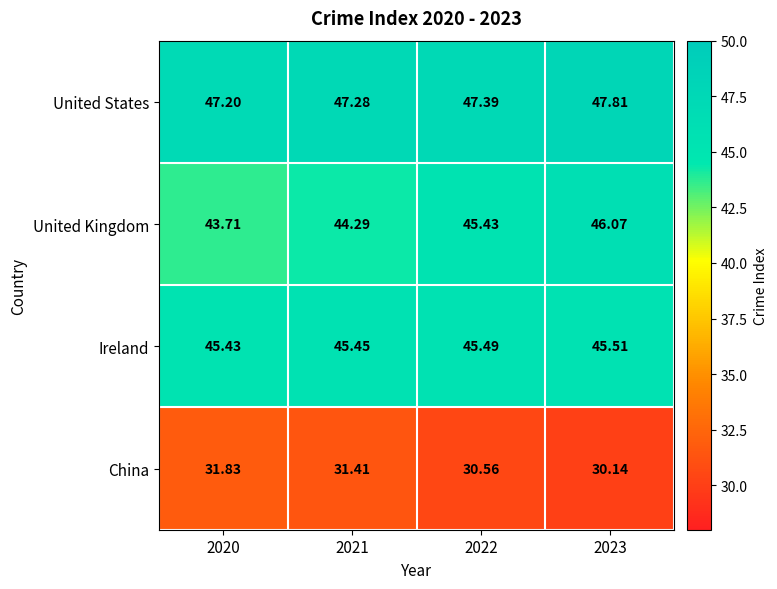

Which series changed the most between 2020 and 2021?

United Kingdom